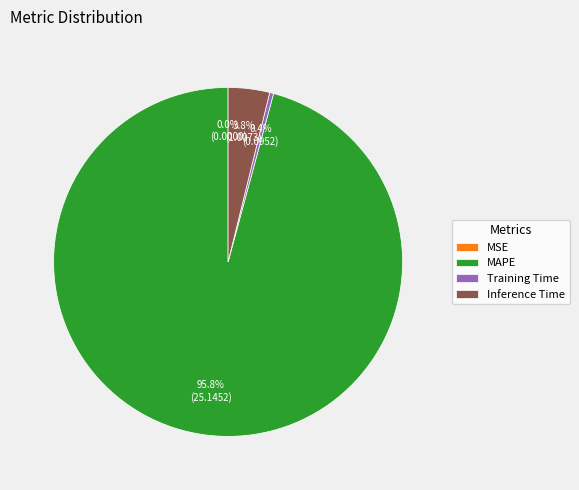

Which category accounts for the majority?

MAPE